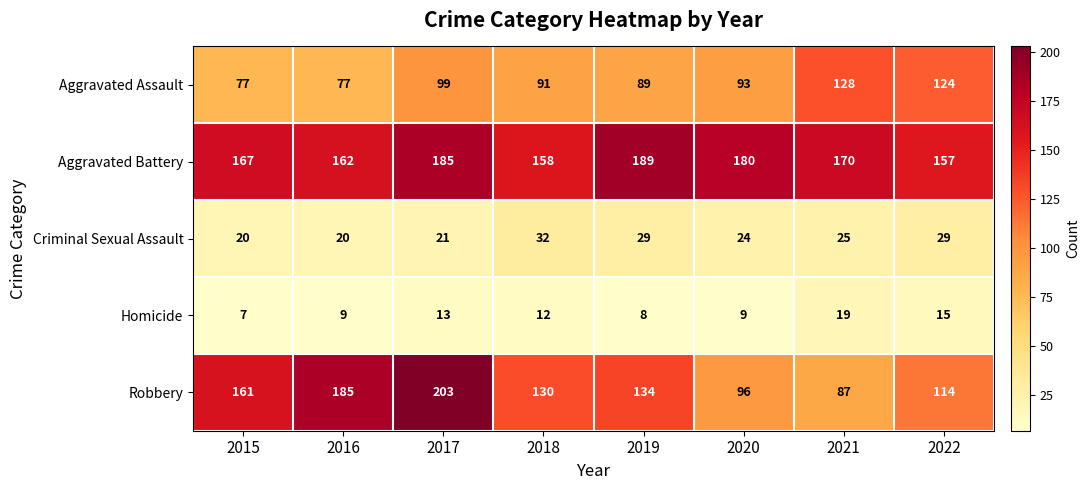

At which category is the sum across all series the highest?

2017